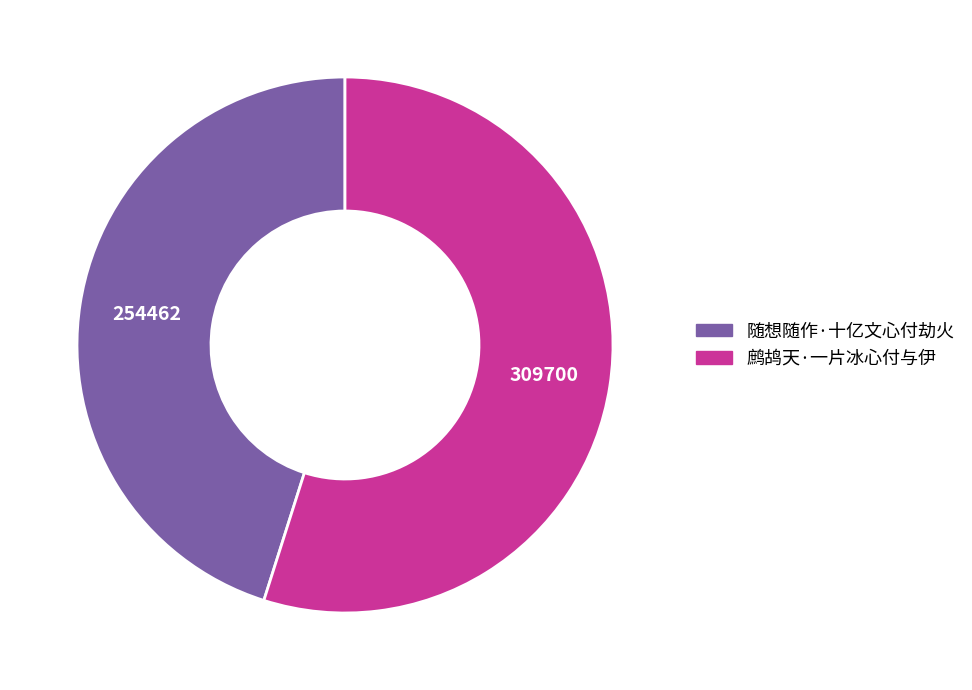

Is there any slice that represents more than half of the pie?

Yes